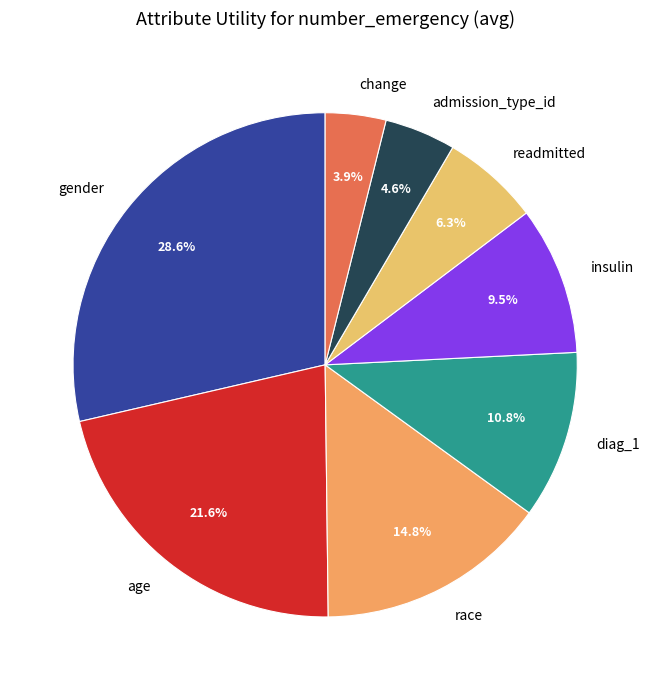

What percentage is the admission_type_id slice, to the nearest percent?

5%